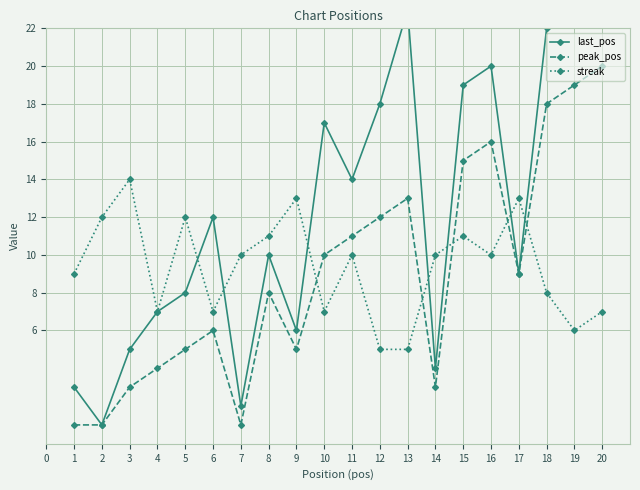

Count the number of data series in this chart.

3